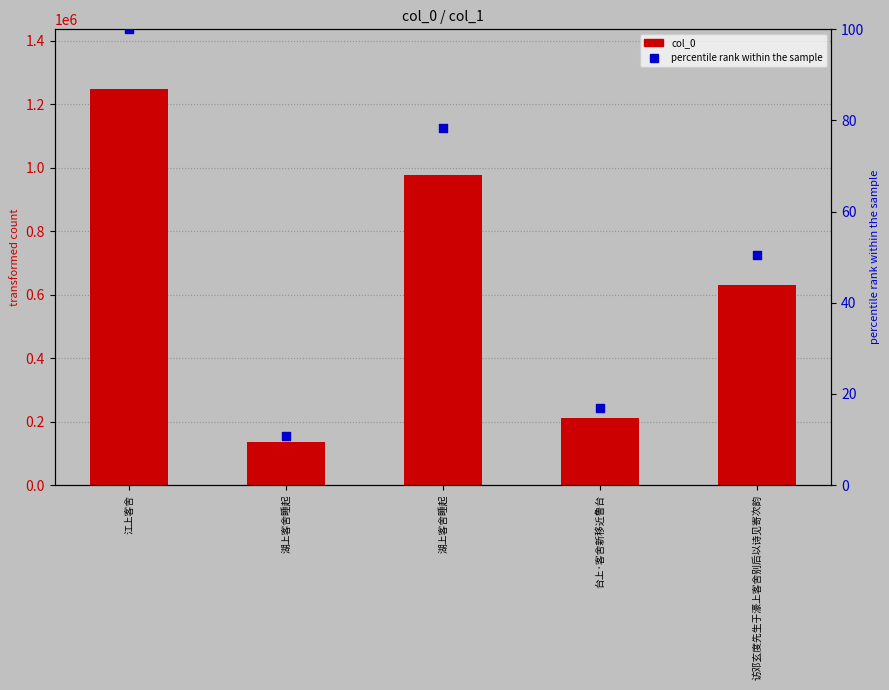

Which series contains the highest Y value?

col_0